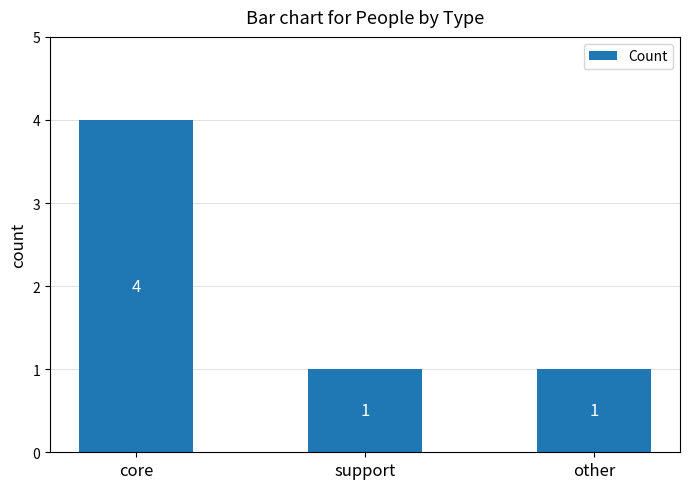

Reading left to right, transcribe all the data shown in this chart.

core=4	support=1	other=1